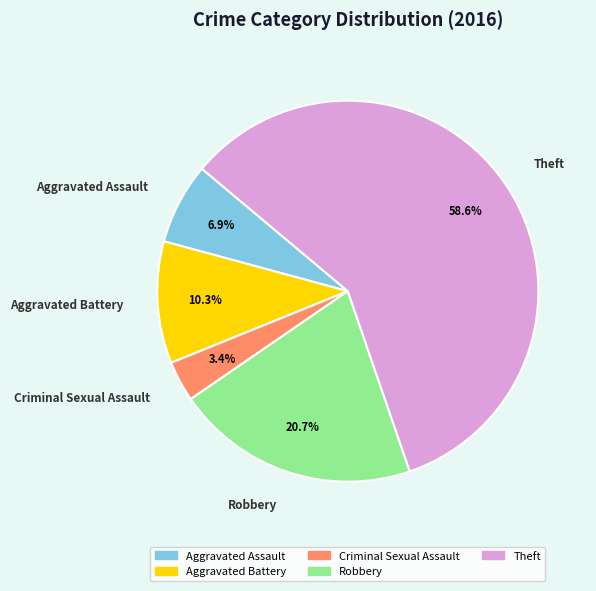

How many segments does this pie chart have?

5